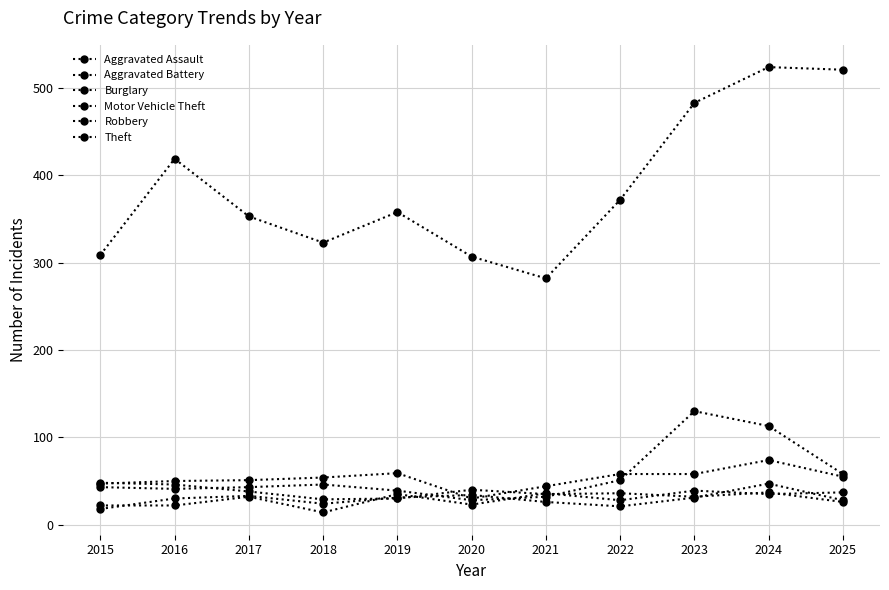

Is this an area chart (filled region under the line)?

No